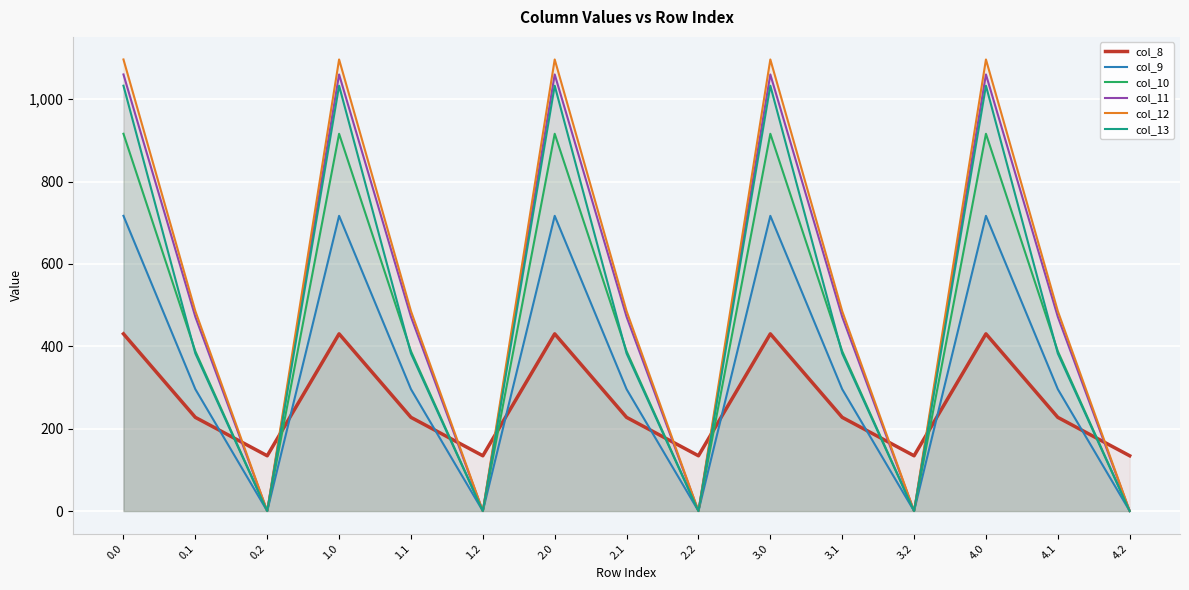

What is the label of the 13th point from the right?

0.2